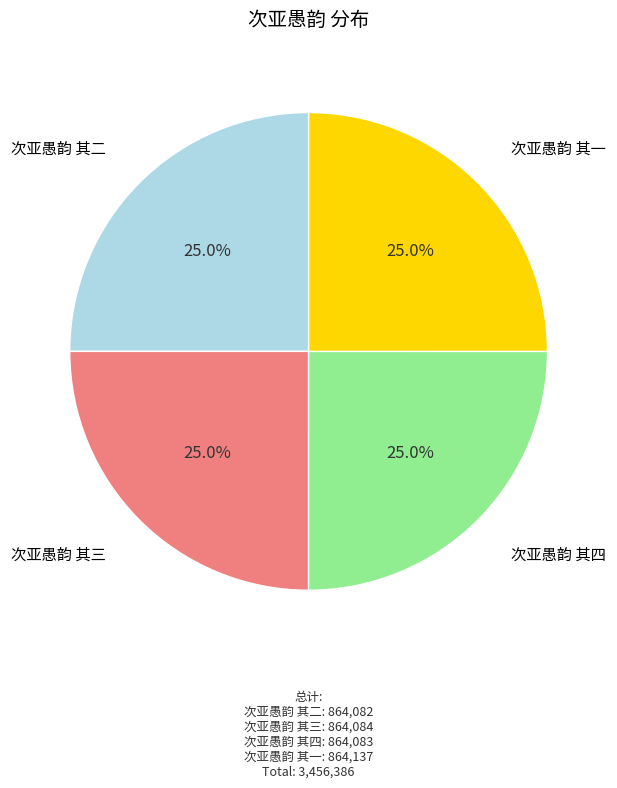

What is the total percentage of 次亚愚韵 其二 and 次亚愚韵 其四?

50.0%